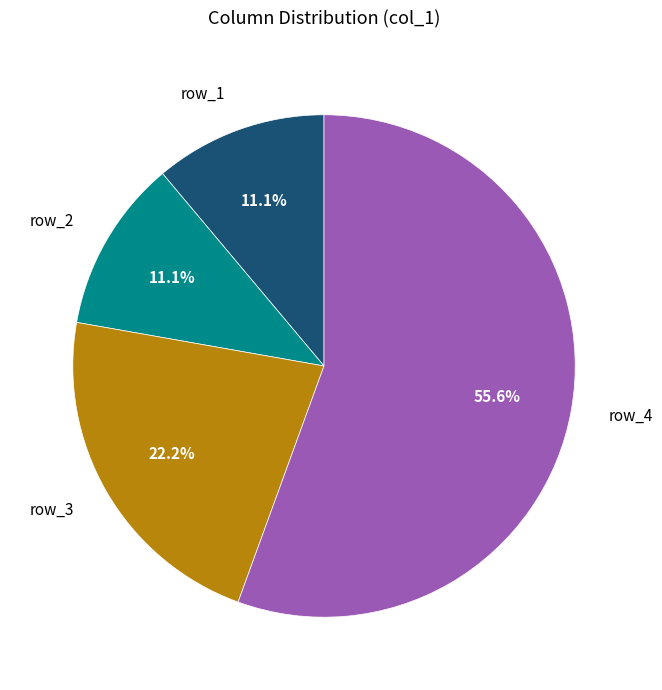

What is the largest slice in the pie chart?

row_4